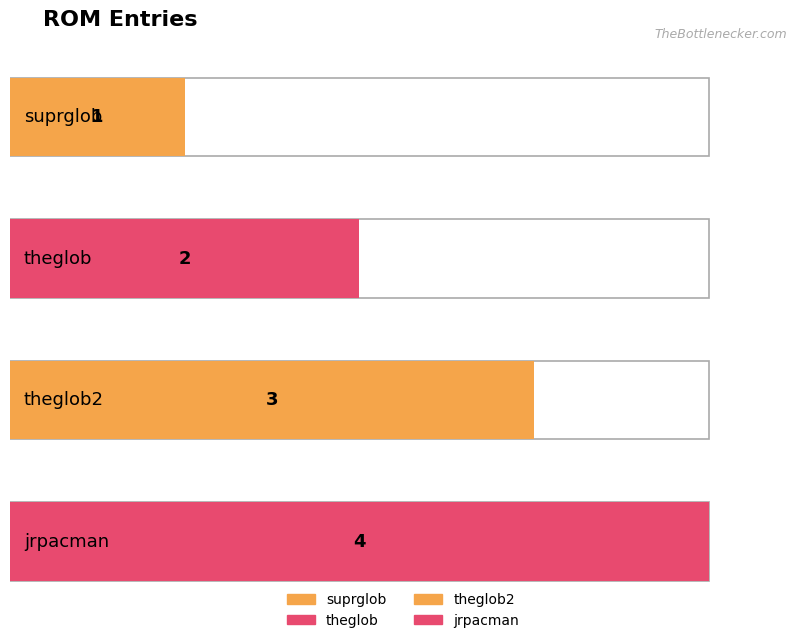

How many data points are less than 3?

2